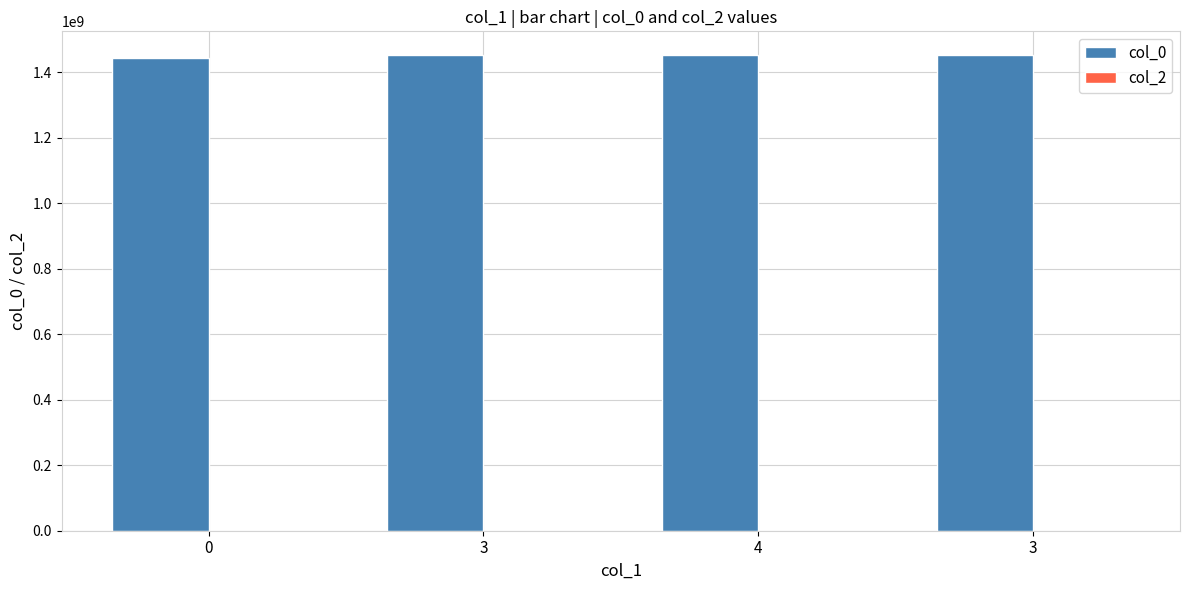

Count the number of data series in this chart.

1